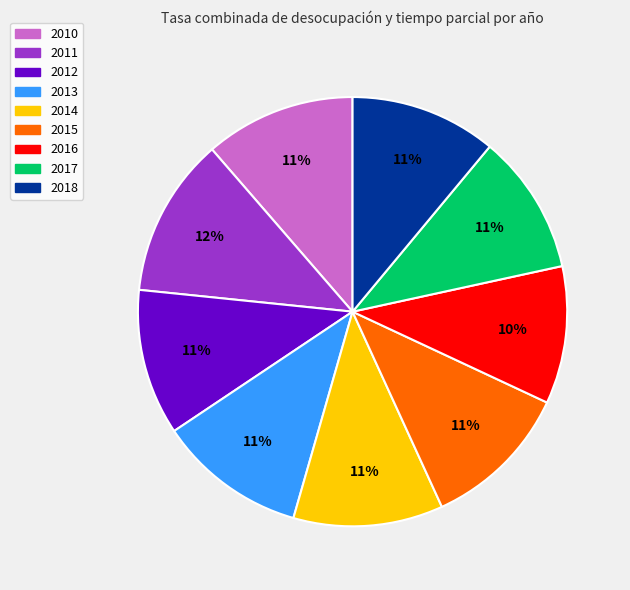

Does any single category account for the majority?

No